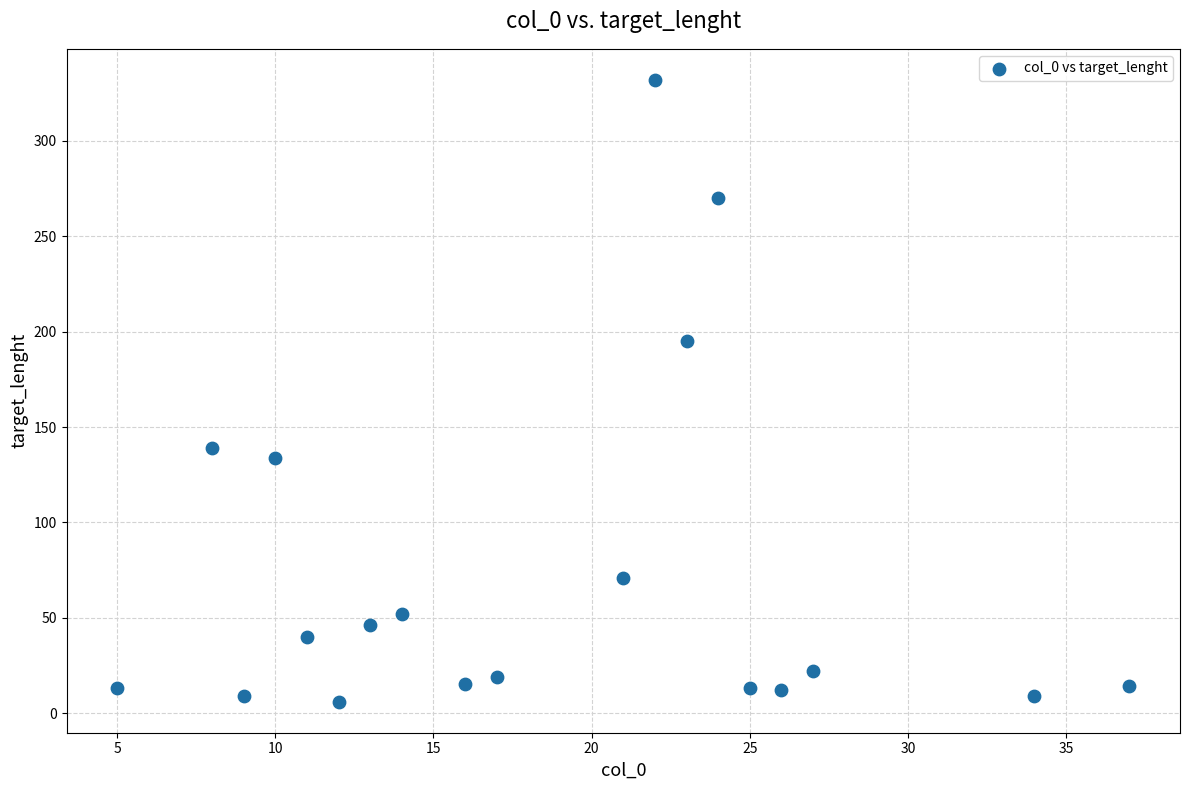

What is the range of Y values (max minus min)?

326